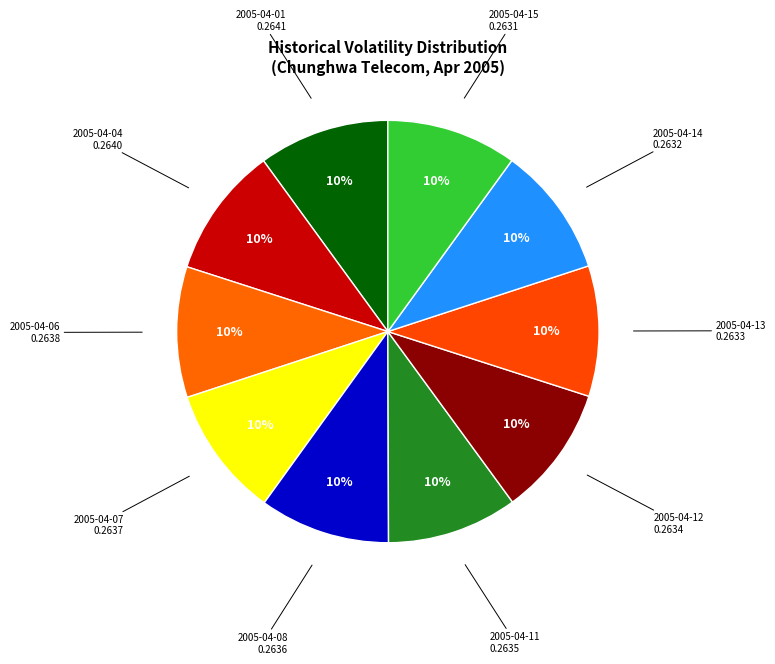

How many segments does this pie chart have?

10